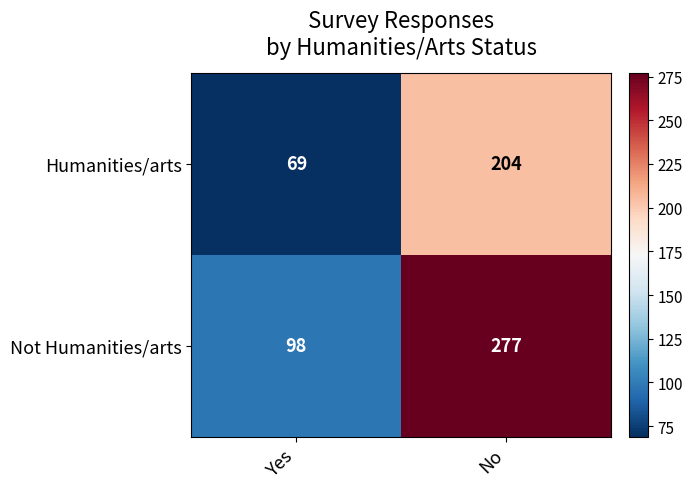

Which series changed the most between Yes and No?

Not Humanities/arts